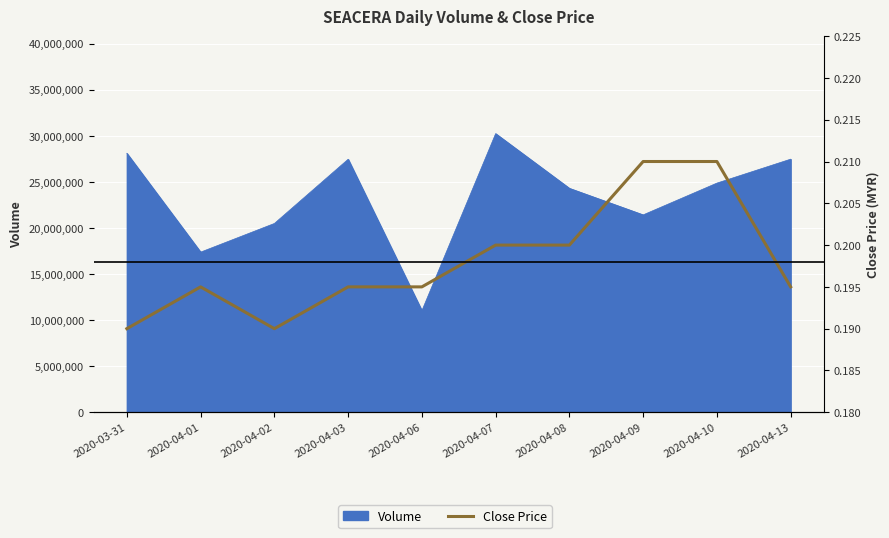

What is the label of the 8th point from the left?

2020-04-09